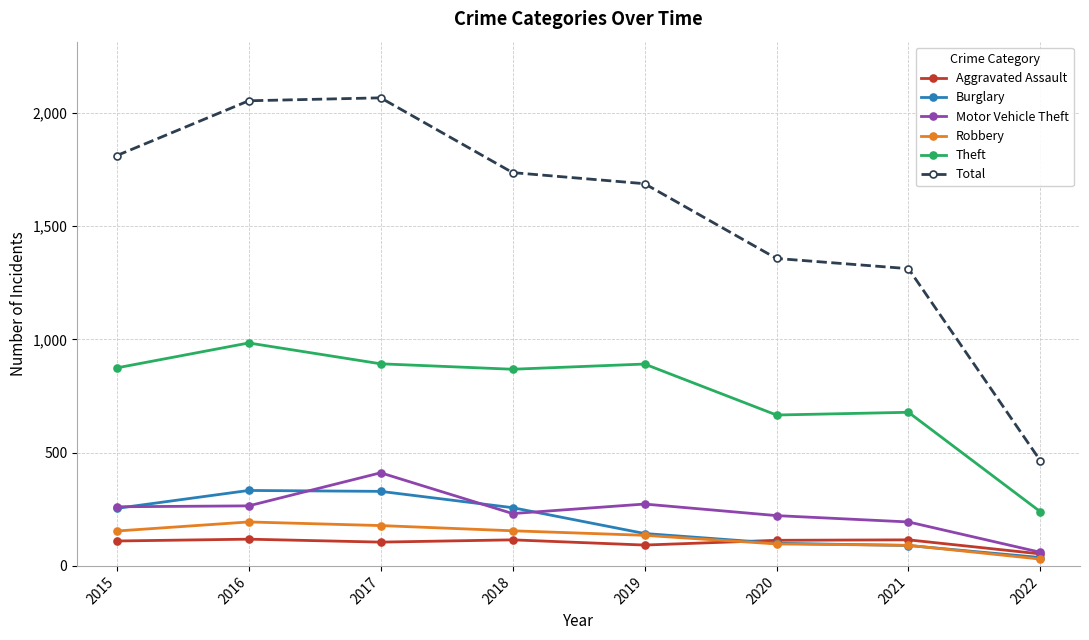

Which series has the largest range (max minus min)?

Total